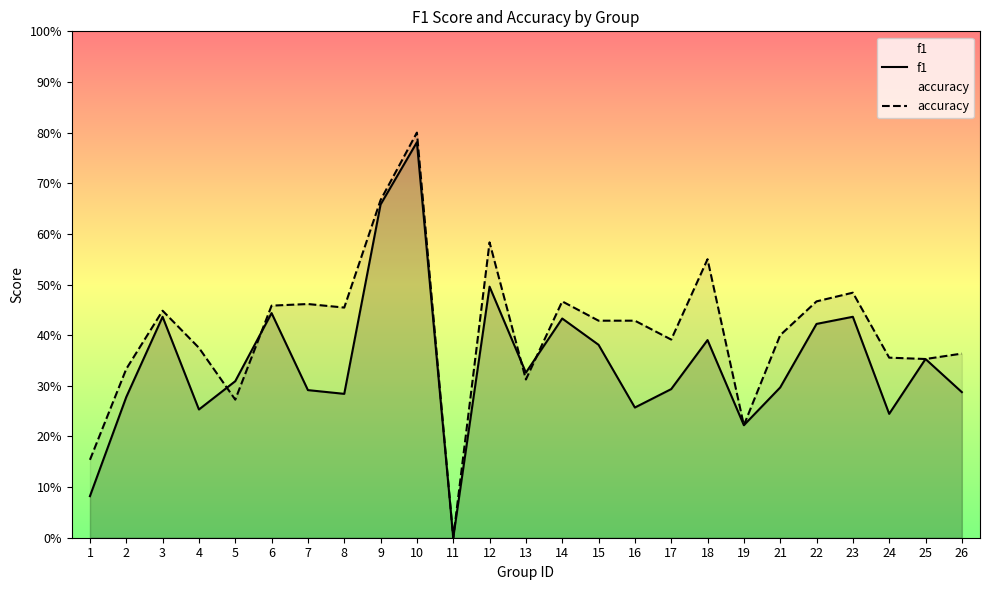

Reading left to right, list all the values displayed in this chart.

f1: 0.1	0.3	0.4	0.3	0.3	0.4	0.3	0.3	0.7	0.8	0.0	0.5	0.3	0.4	0.4	0.3	0.3	0.4	0.2	0.3	0.4	0.4	0.2	0.4	0.3
accuracy: 0.2	0.3	0.4	0.4	0.3	0.5	0.5	0.5	0.7	0.8	0.0	0.6	0.3	0.5	0.4	0.4	0.4	0.6	0.2	0.4	0.5	0.5	0.4	0.4	0.4